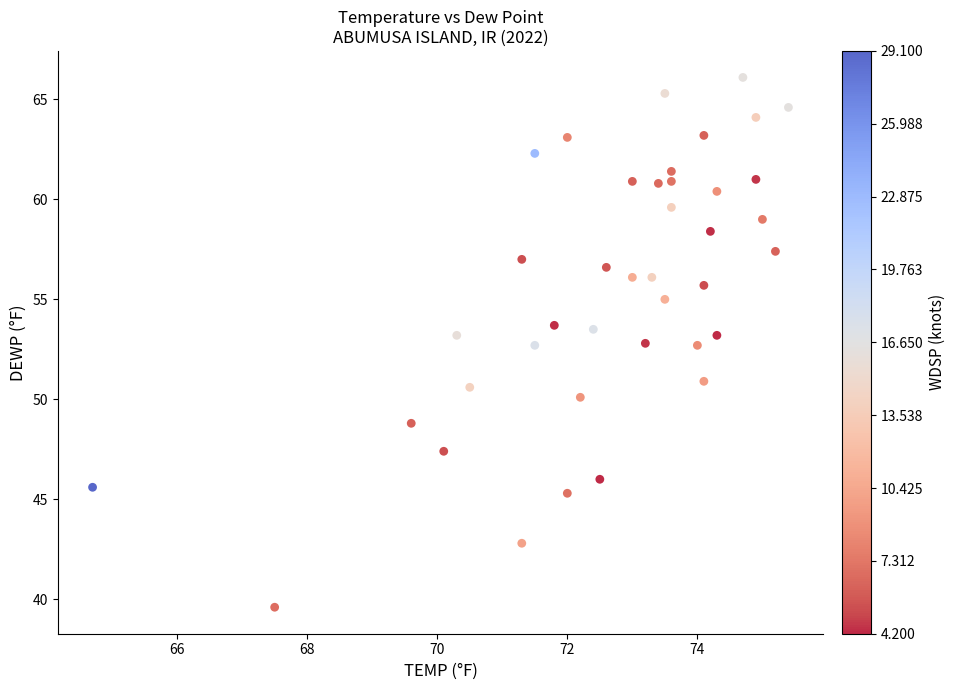

What is the range of X values (max minus min)?

10.7